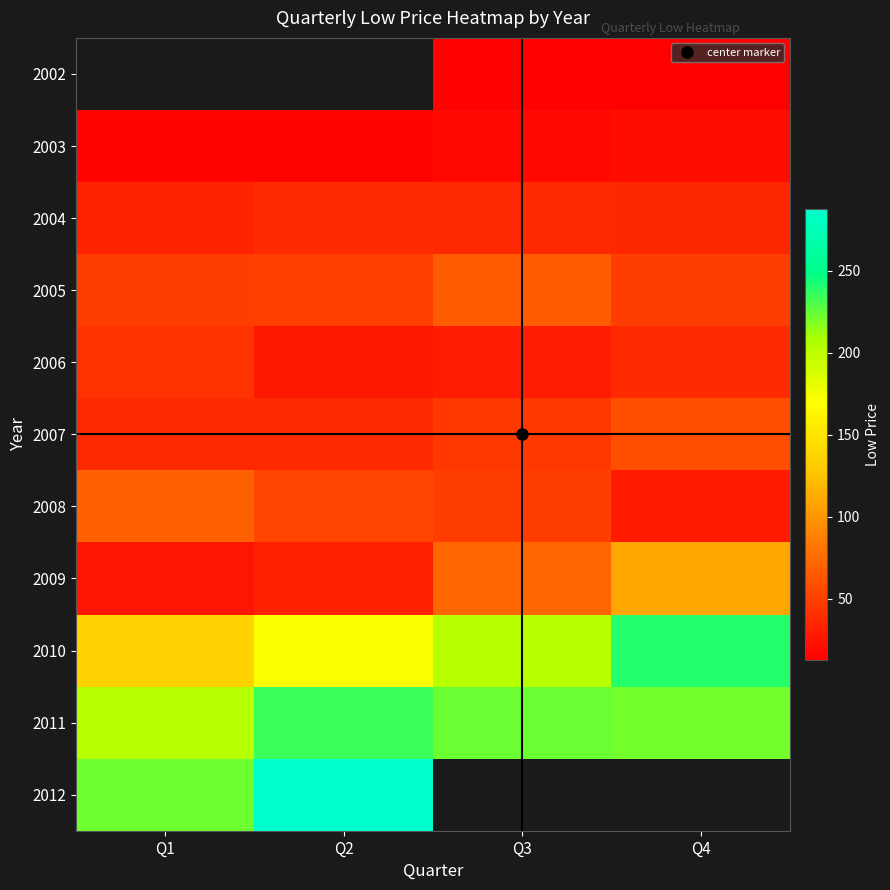

At which label does 2008 first exceed 52?

Q1